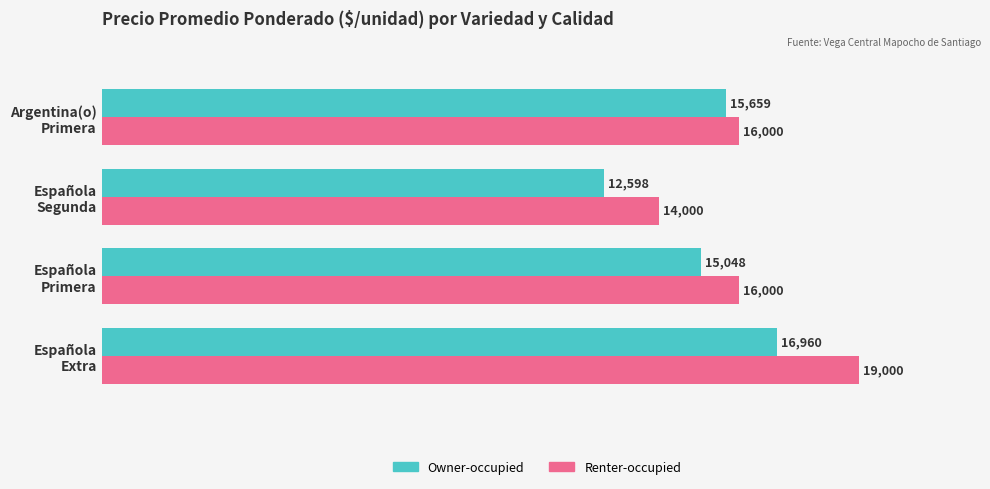

At how many categories does at least one series exceed 15320?

3